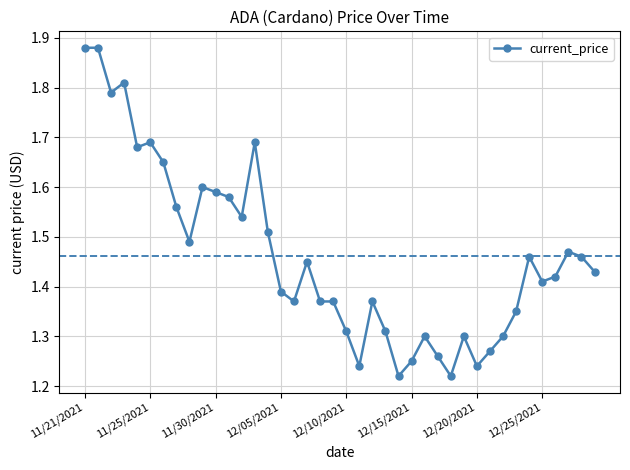

Count the values in the range 1 to 2.

40